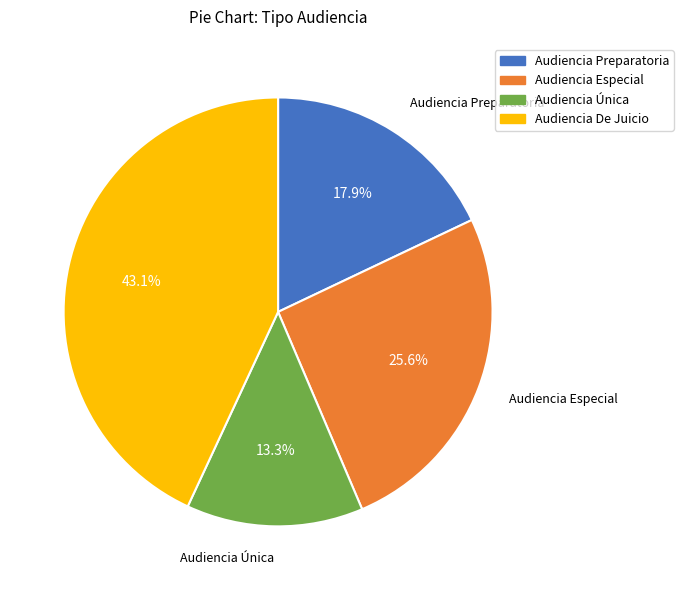

Which slice is the largest?

Audiencia De Juicio